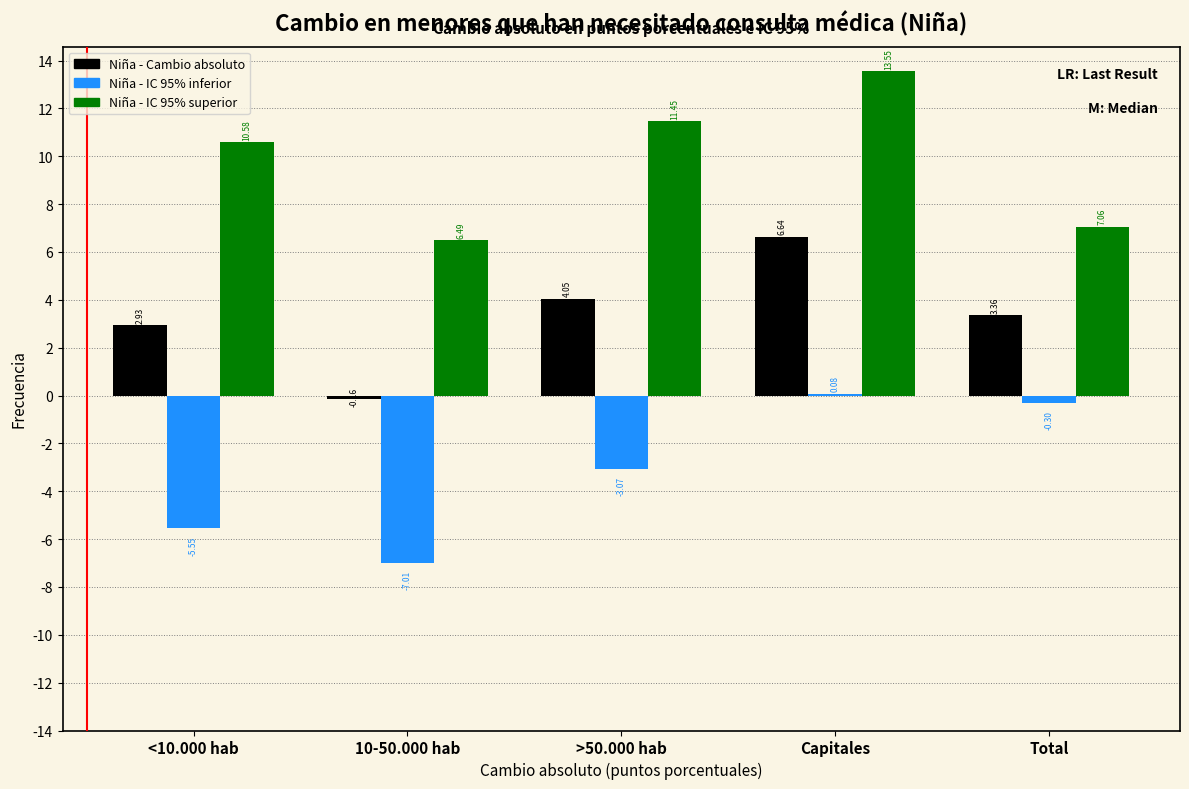

At which label does Niña - IC 95% inferior reach its peak?

Capitales